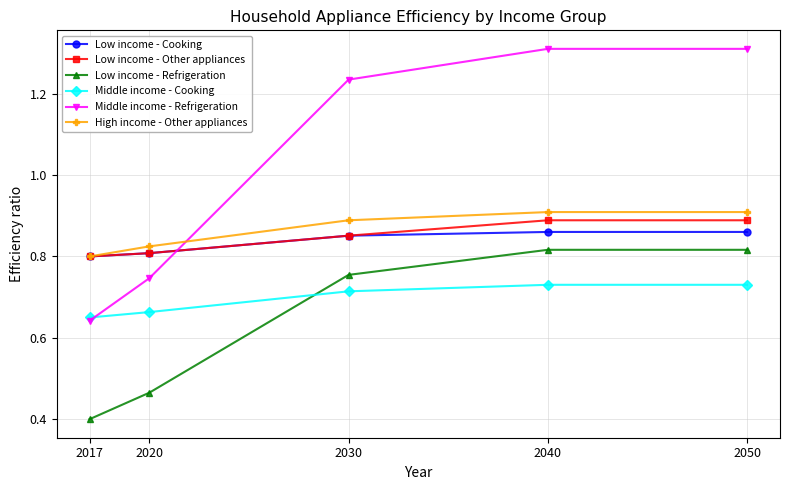

Which category has the lowest value in the Low income - Cooking series?

2017